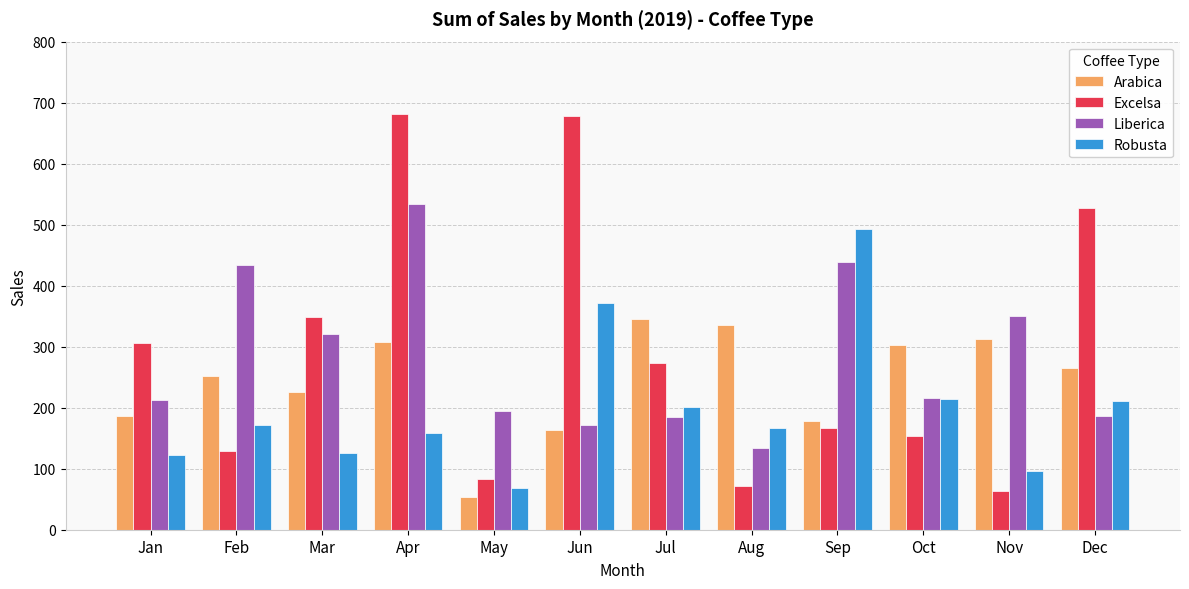

The Robusta series shows 82.8 at Dec. True or false?

False